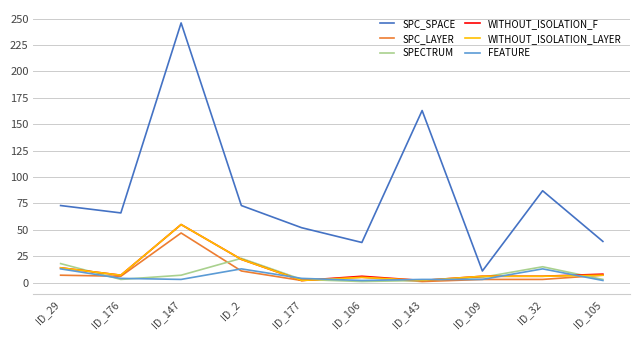

At which category is the sum across all series the highest?

ID_147